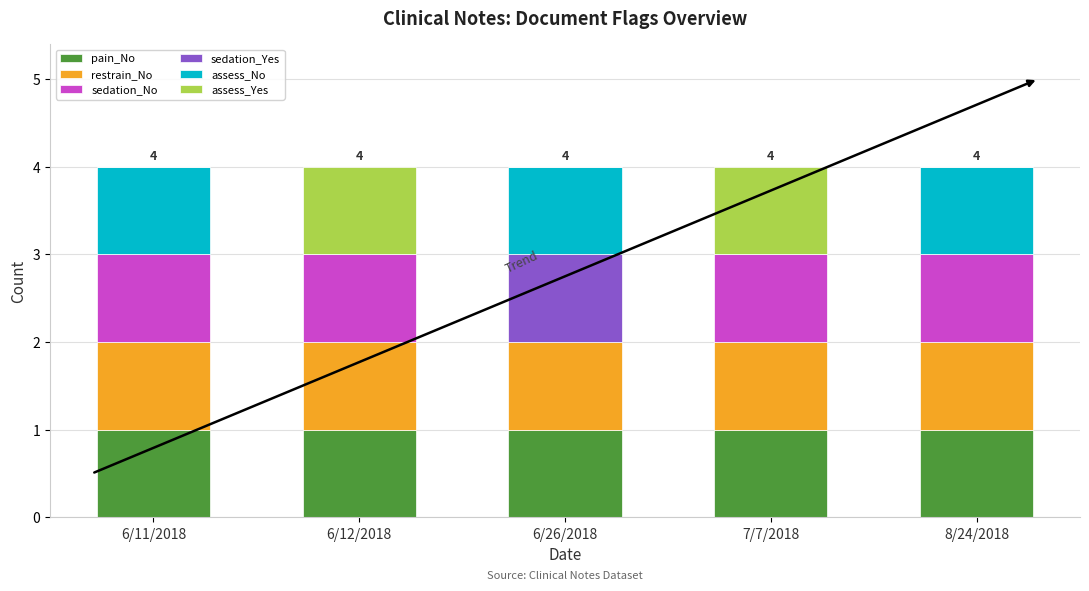

What is the total value across all series at 6/12/2018?

4